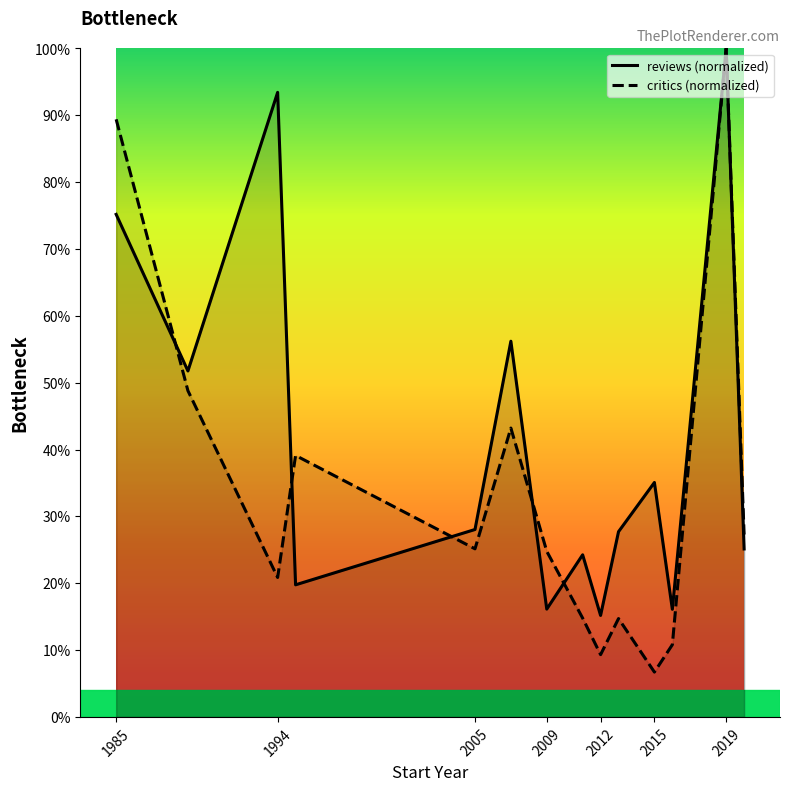

How many series are shown in this chart?

2